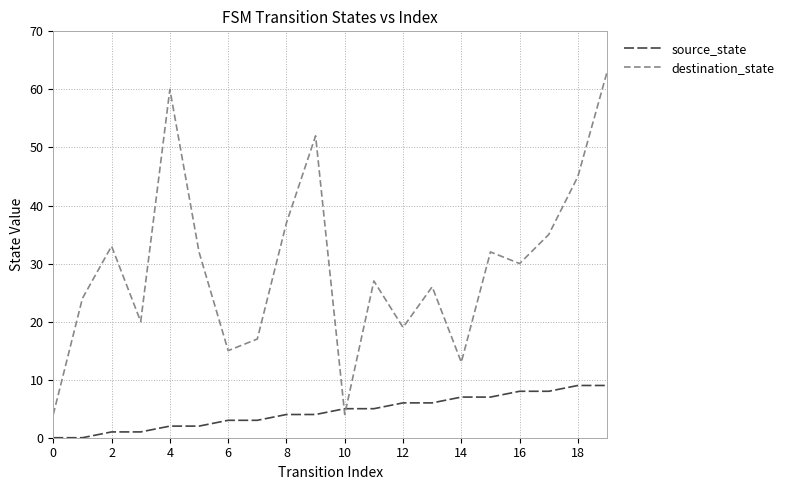

What is the maximum value for destination_state?

63